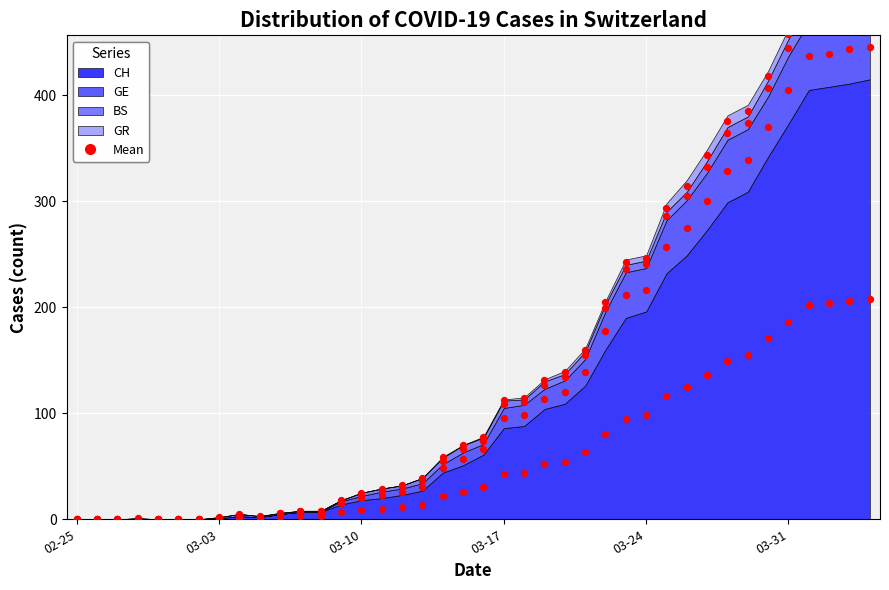

At how many categories does at least one series exceed 248?

11